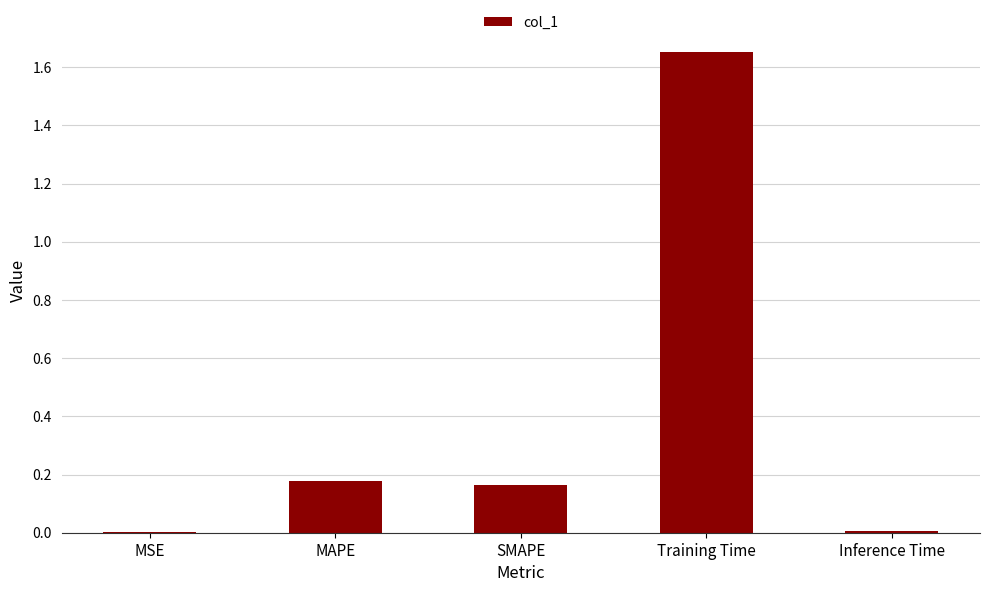

The value at SMAPE is 0.1. True or false?

False